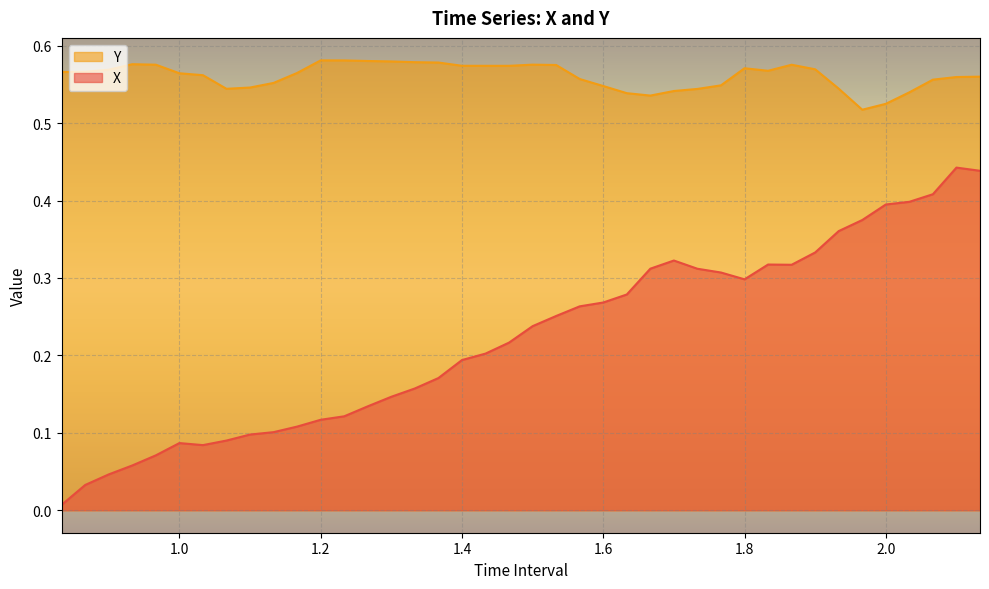

What is the value of the X point at the 8th from the left?

0.1